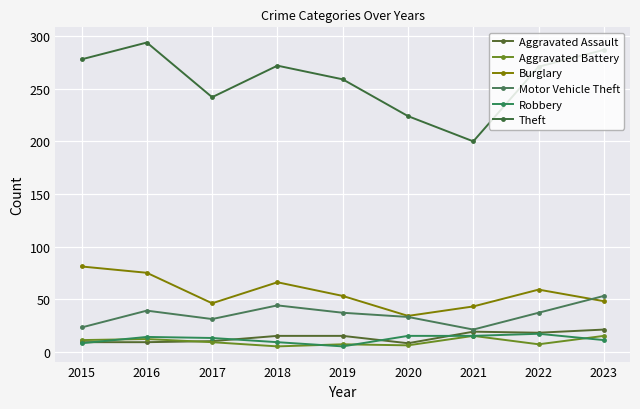

What are all the series names shown in the legend?

Aggravated Assault, Aggravated Battery, Burglary, Motor Vehicle Theft, Robbery, Theft